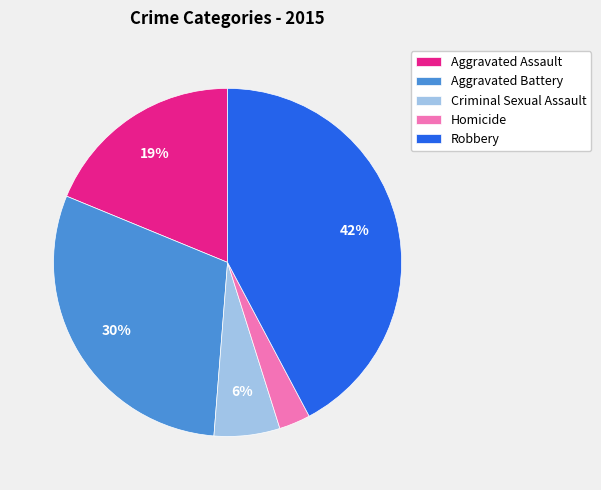

True or false: Robbery accounts for 52% of the total.

False